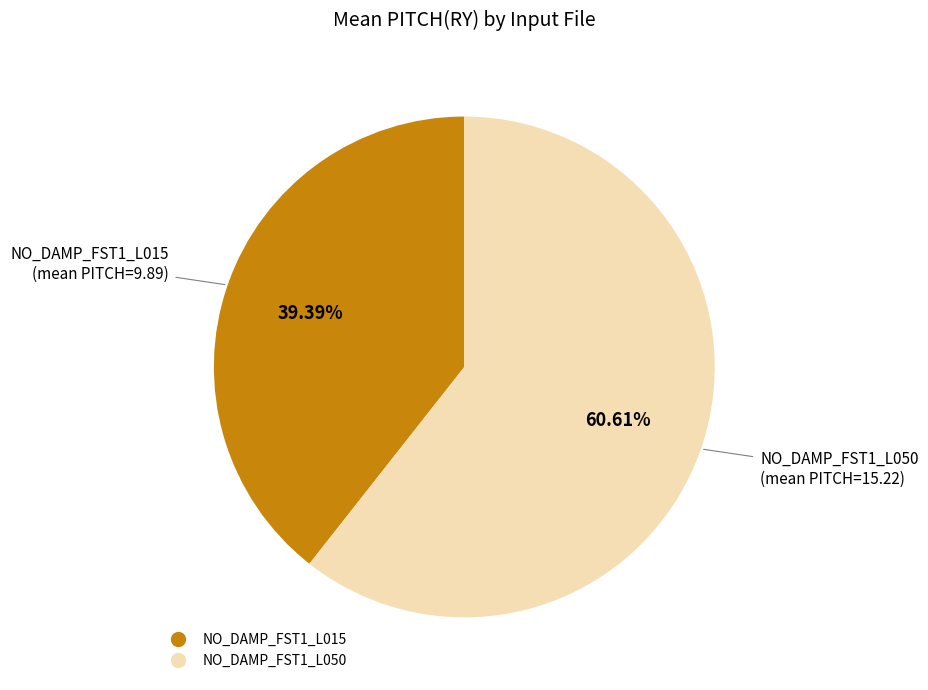

What portion of the pie excludes NO_DAMP_FST1_L050?

39.4%